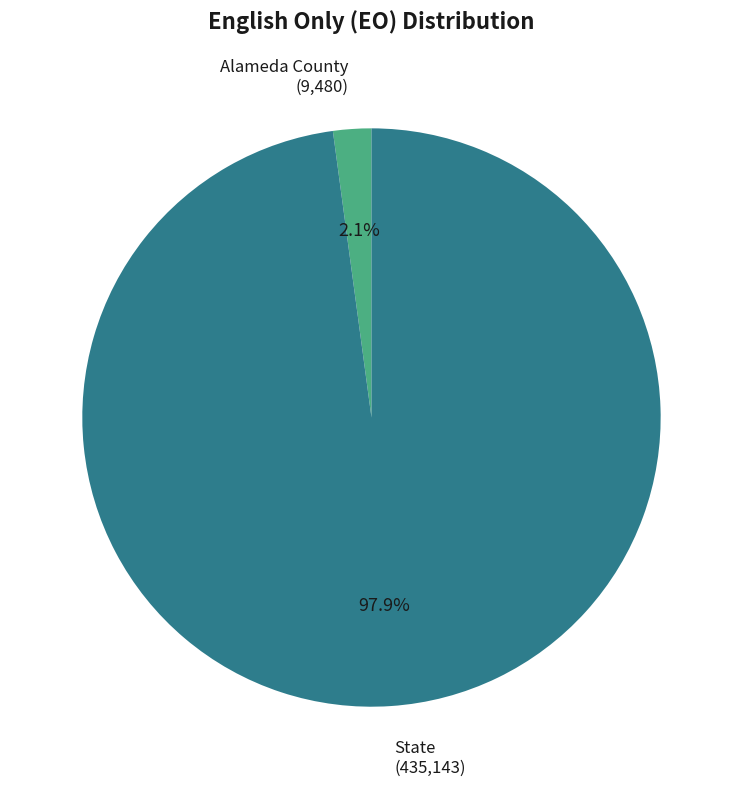

Which has a higher value, State or Alameda County?

State